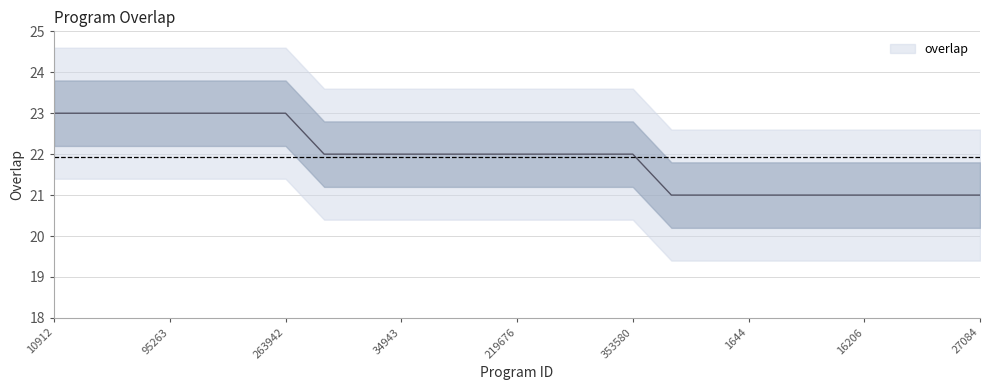

The value at 59997 is 23. True or false?

True